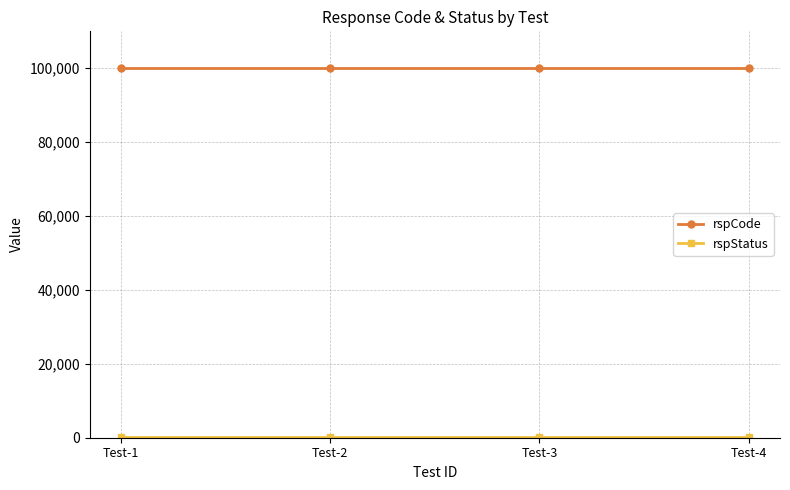

At how many categories does at least one series exceed 33718?

4